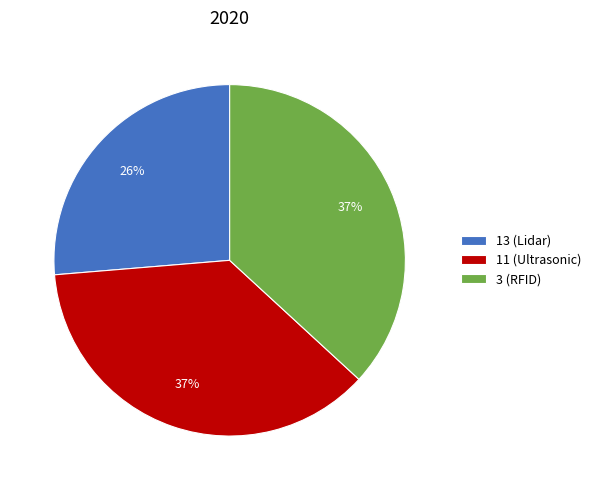

True or false: 11 (Ultrasonic) accounts for 37% of the total.

True